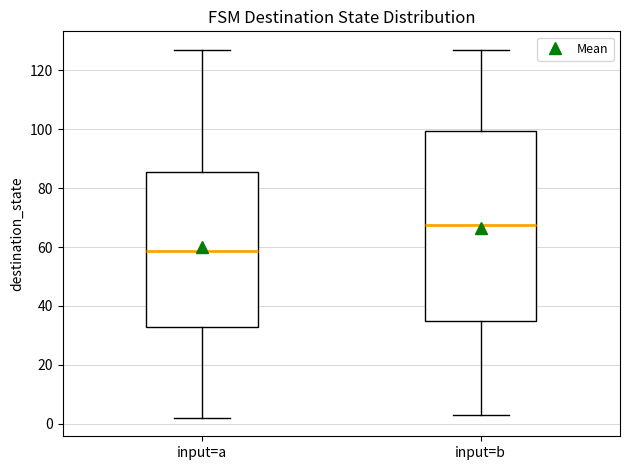

Which box is the tallest, from its lower edge to its upper edge?

input=b